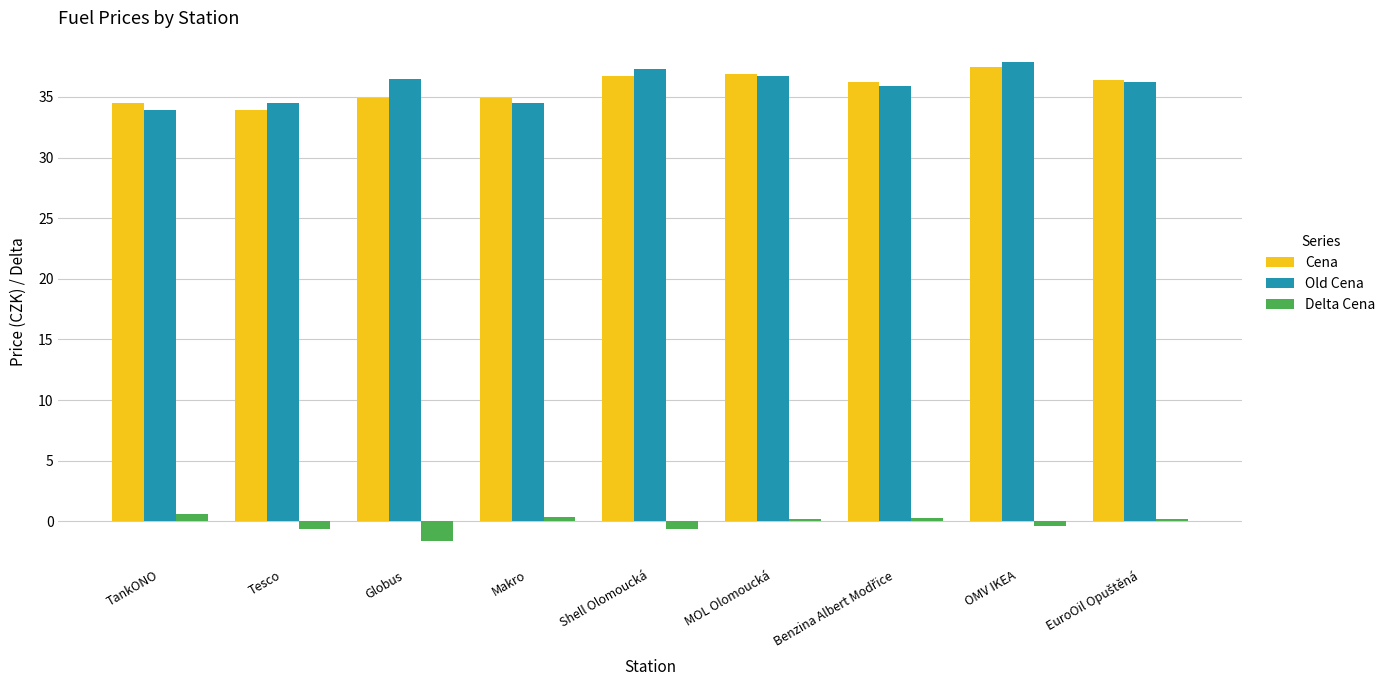

At how many categories does at least one series exceed 11?

9